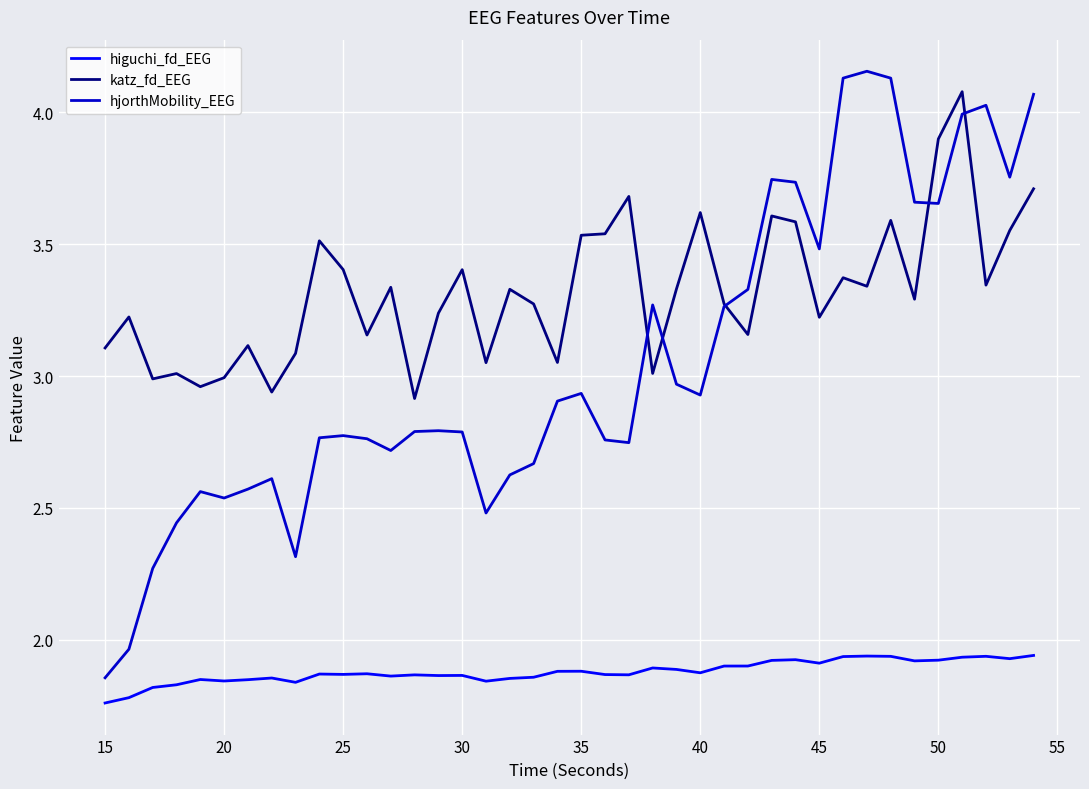

Which series has the largest total across all categories?

katz_fd_EEG